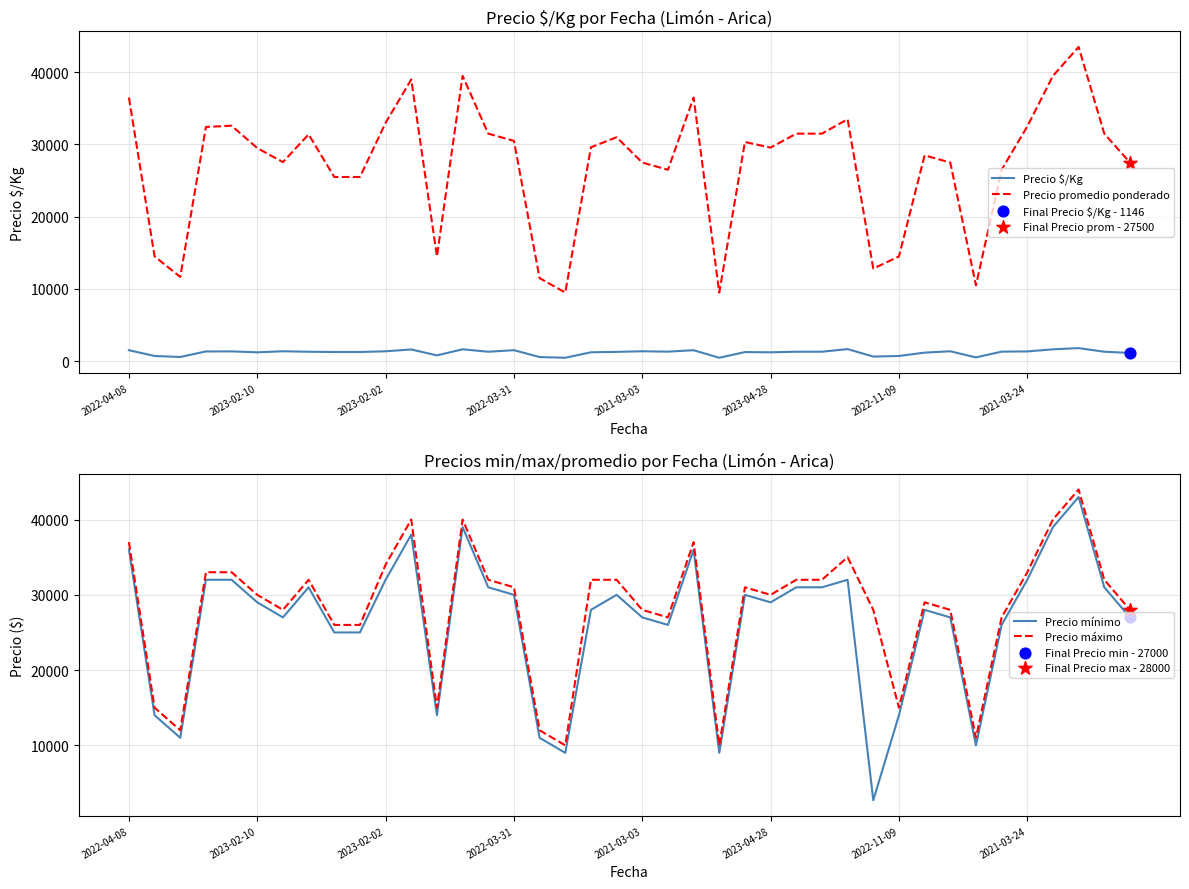

At which category is the sum across all series the highest?

37